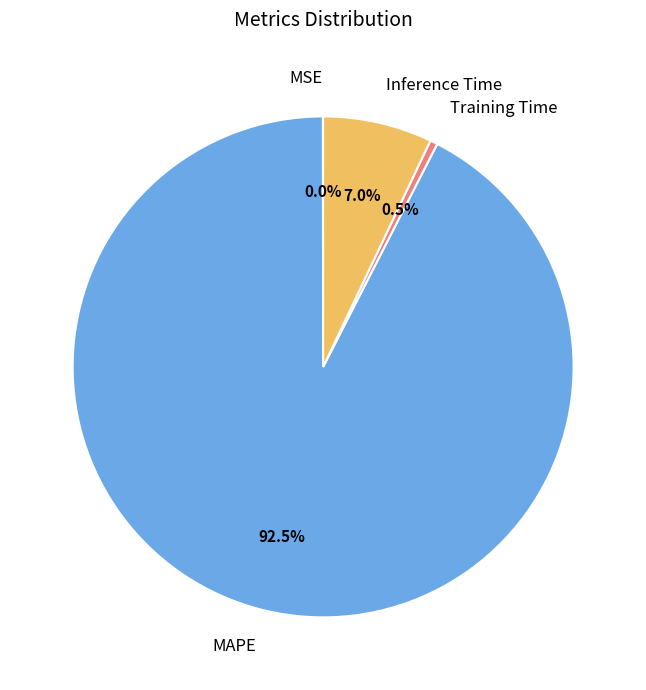

To the nearest percent, what is the average slice percentage?

25%